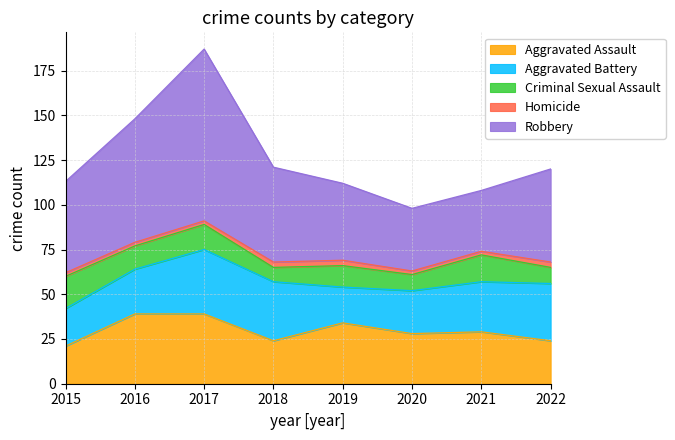

Does the chart display data point markers on the line(s)?

No